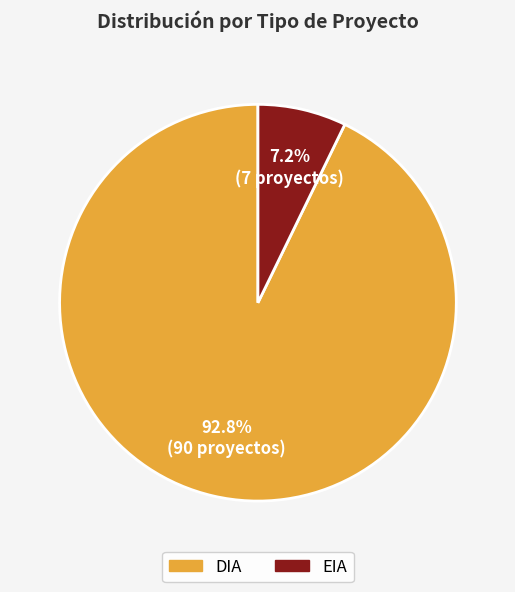

The DIA slice represents 99% of the pie. True or false?

False